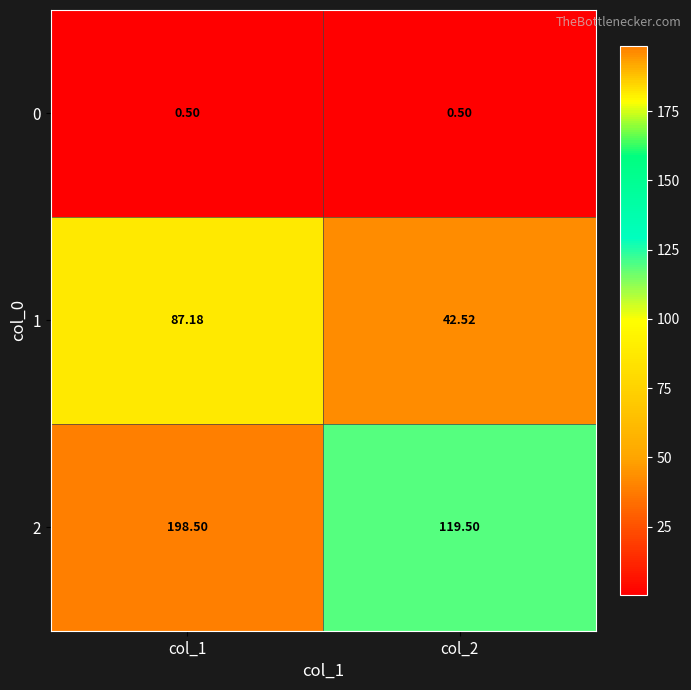

Which series has the widest spread of values?

2